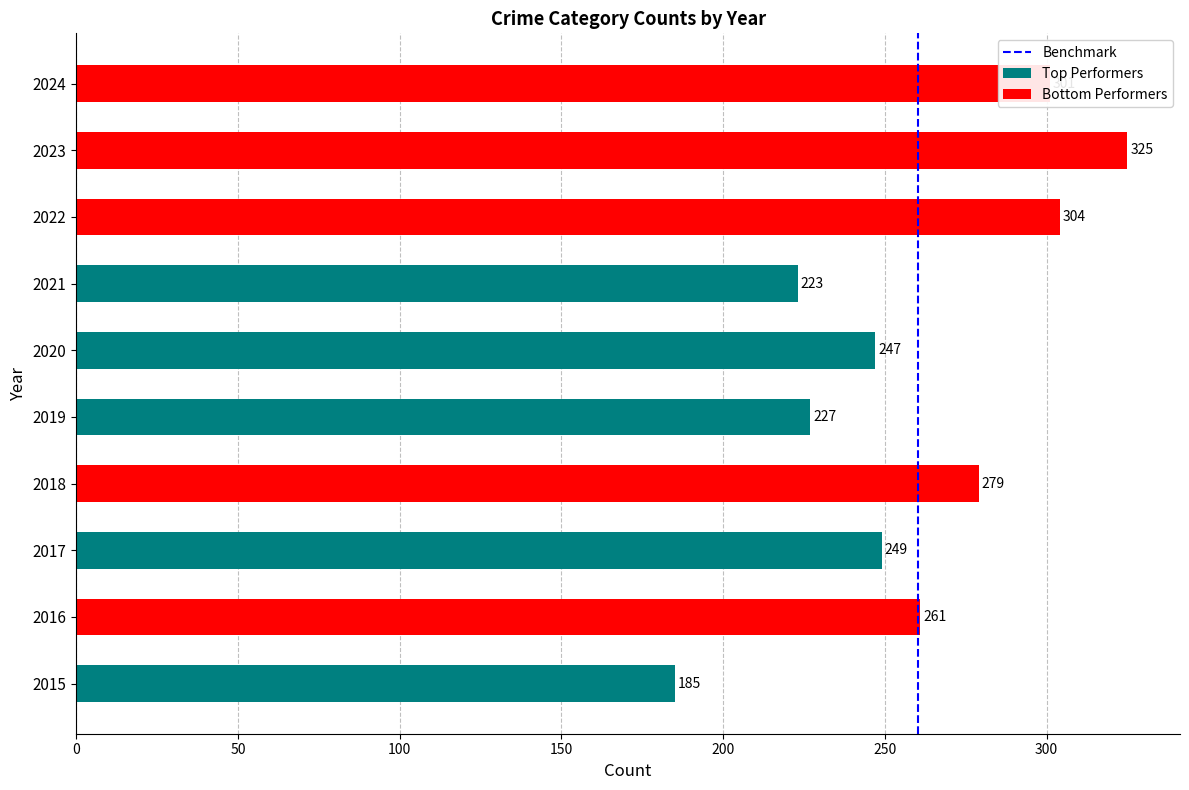

Which has a higher value, 50 or 0?

50